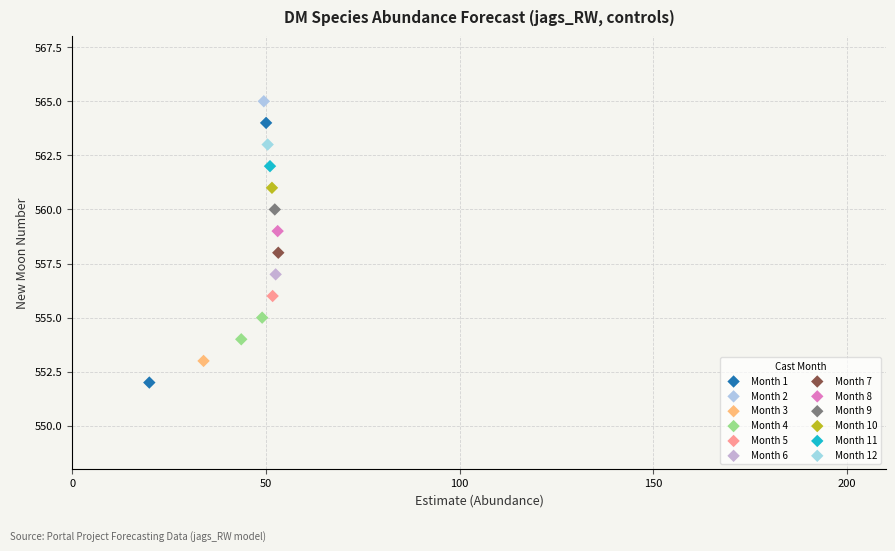

Which series reaches the maximum Y coordinate?

Month 2